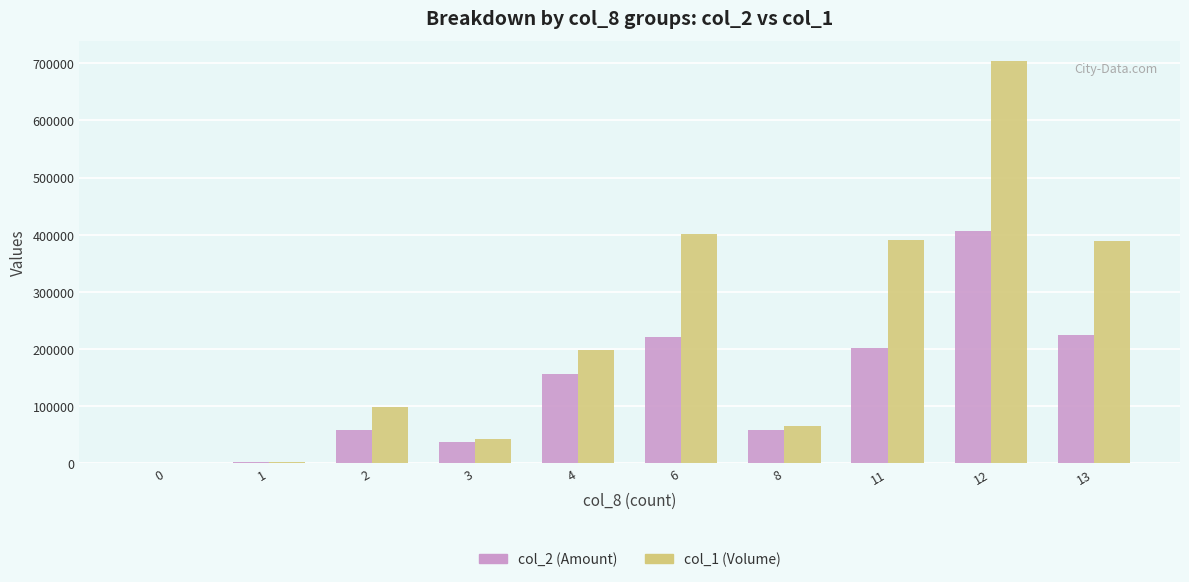

Count the number of categories in the chart.

10